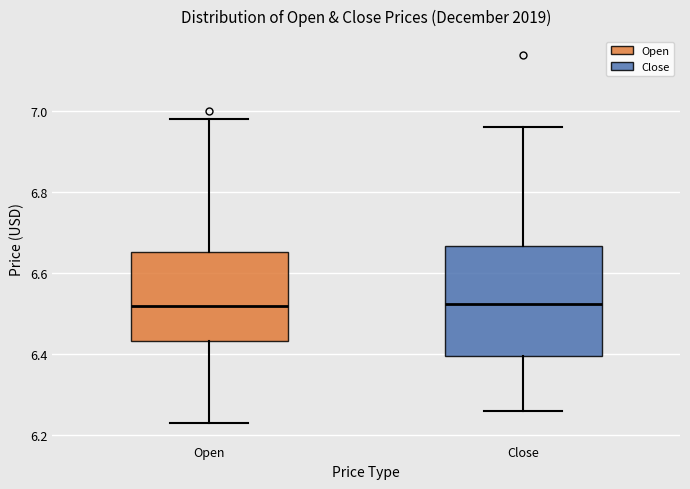

Comparing the boxes themselves (not the whiskers), which one is the tallest?

Close